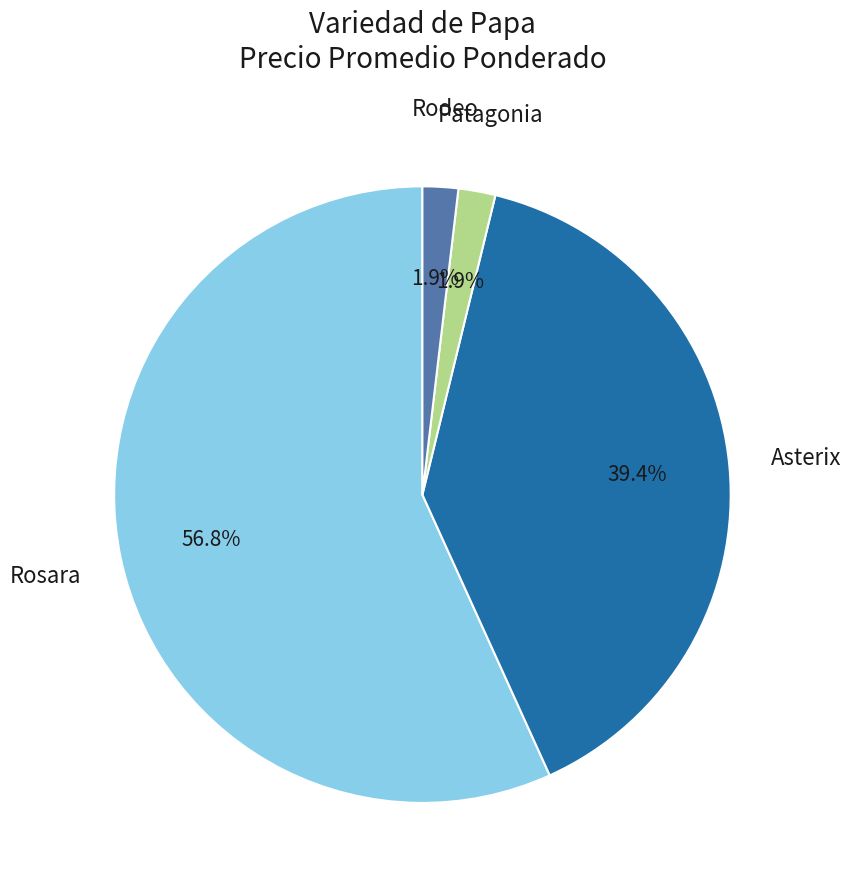

What is the largest slice in the pie chart?

Rosara